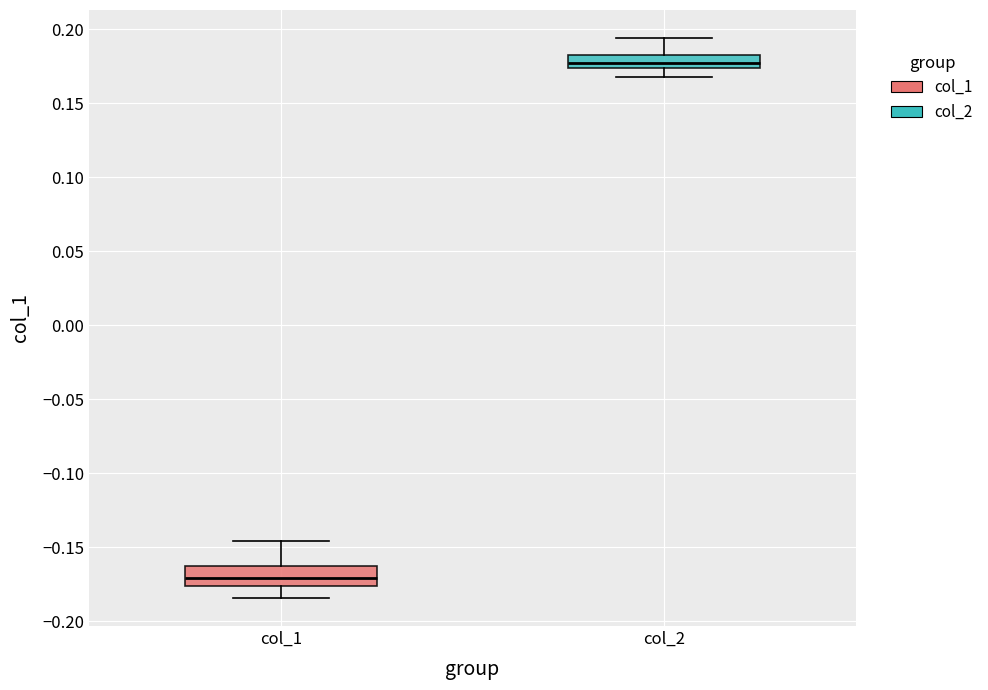

Reading left to right, transcribe this box plot: for each box, give where its median line is, the range the box spans, and where its two whiskers end, as read against the y-axis. The values are not printed on the chart, so give them approximately, as read against the axis.

col_1: median -0.170, box -0.175 to -0.160, whiskers -0.185 to -0.145
col_2: median 0.175 (inside the box), box 0.175 to 0.180, whiskers 0.170 to 0.195